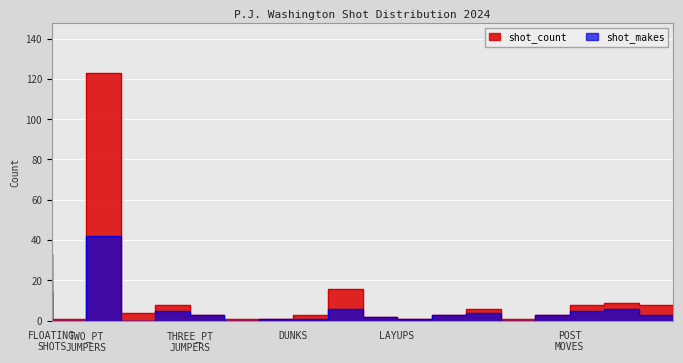

Which series has the largest total across all categories?

shot_count